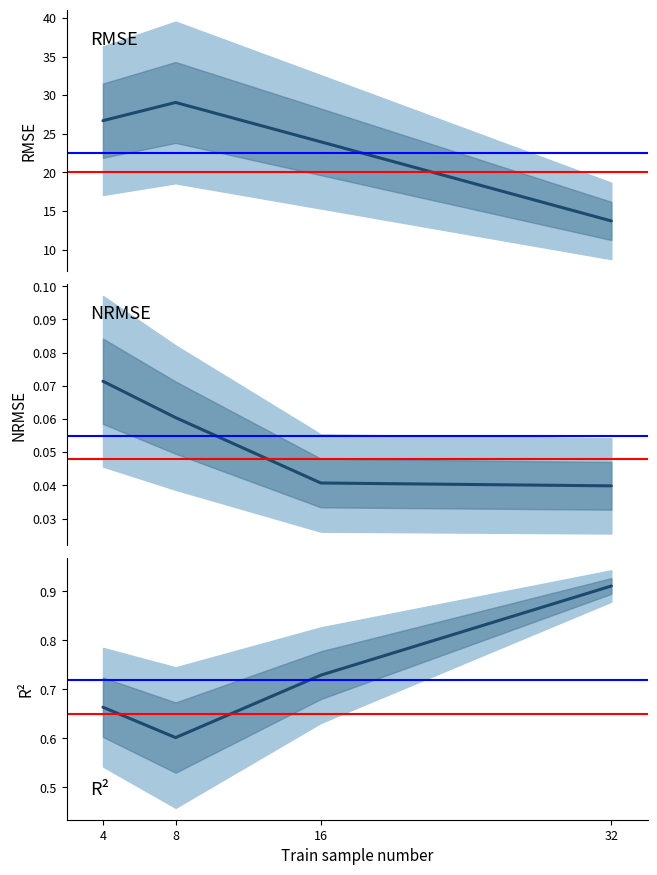

At which category does the chart reach its minimum across all series?

32